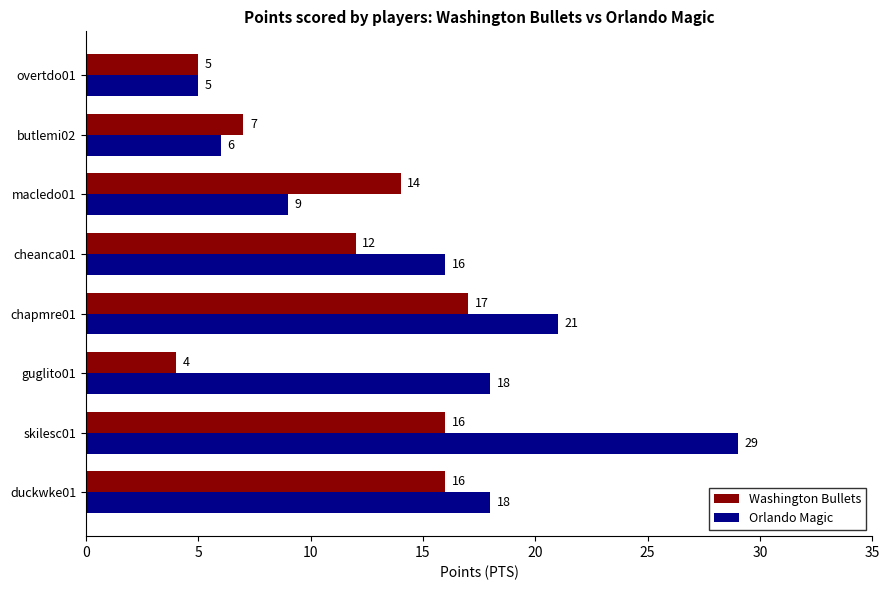

What is the sum of the Orlando Magic values at overtdo01 and butlemi02?

11